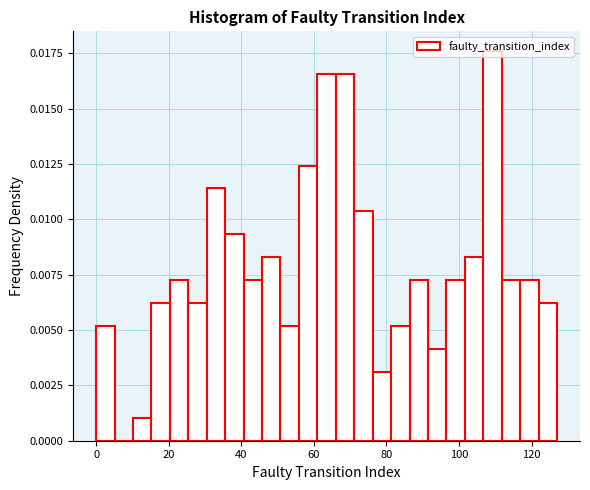

Read against the x-axis, roughly where is the centre of the tallest bar?

110